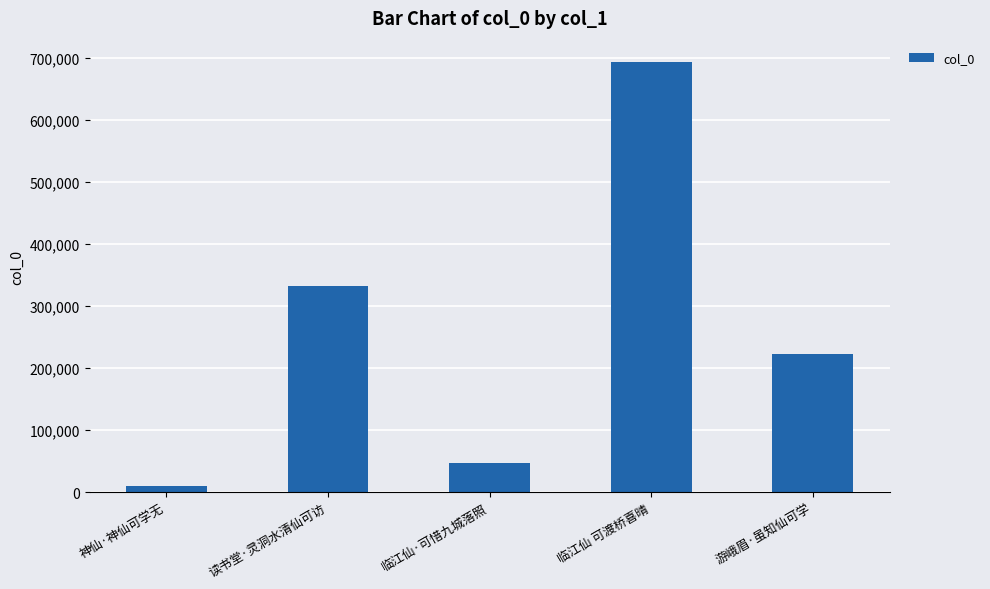

How many data points are less than 222066?

2